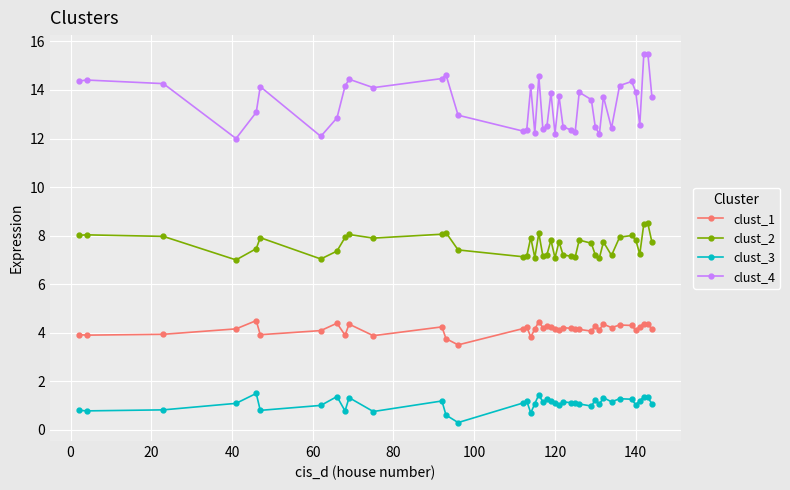

List the series in order of their peak value, lowest first.

clust_3, clust_1, clust_2, clust_4